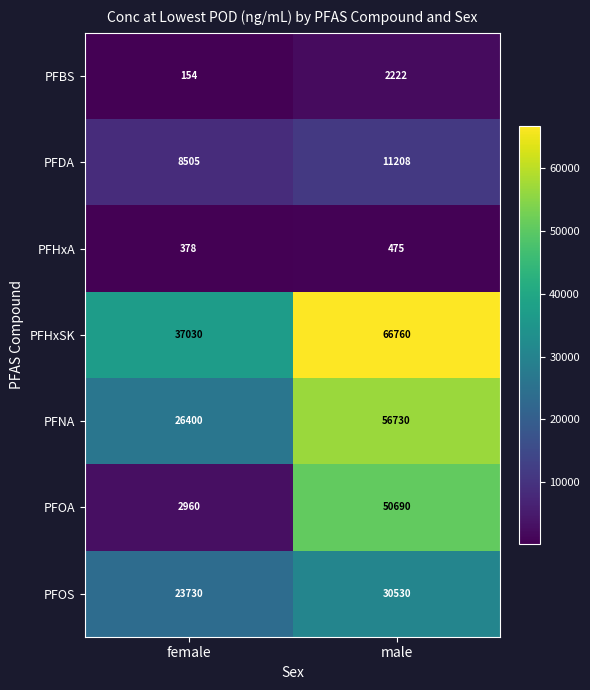

What is the approximate value of PFOS at male?

30530